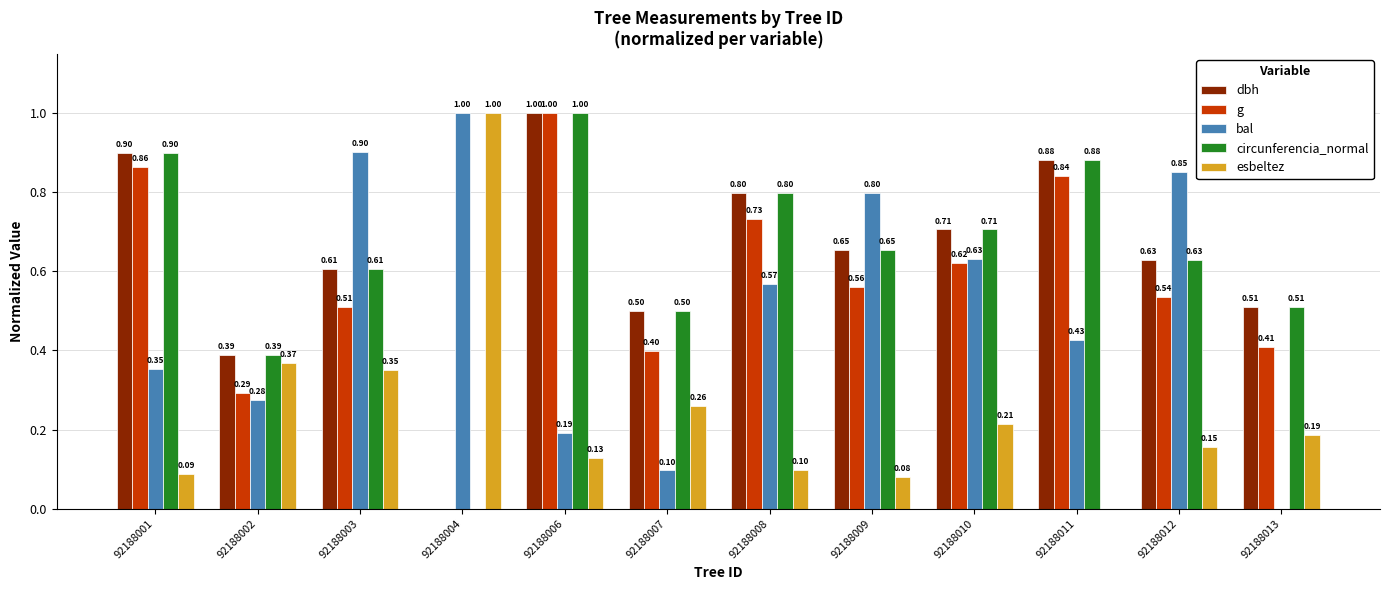

Which series changed the most between 92188002 and 92188008?

g